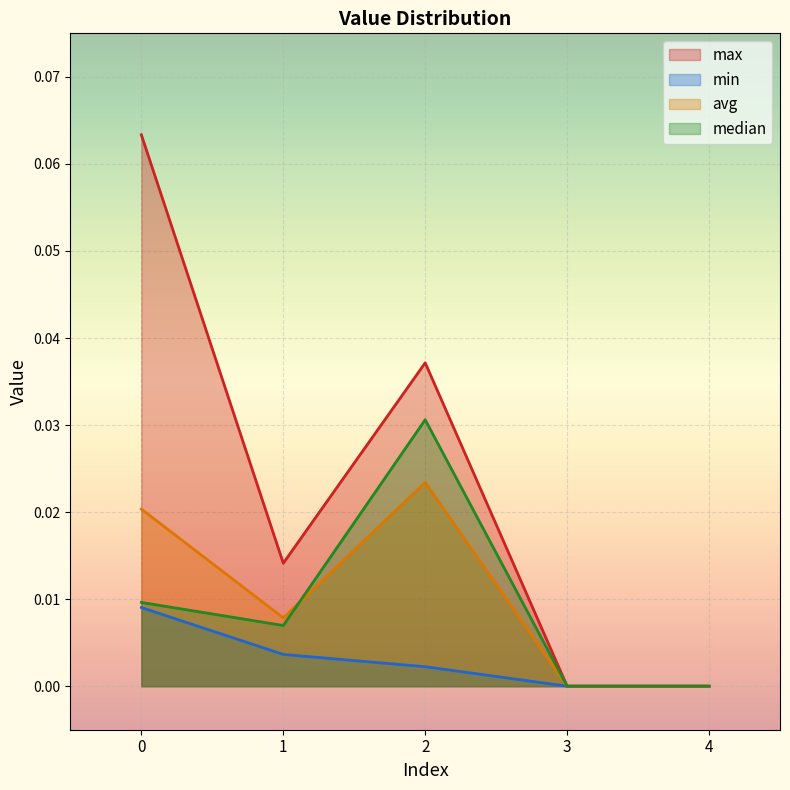

Is it true that avg equals -0.0 at 4?

False